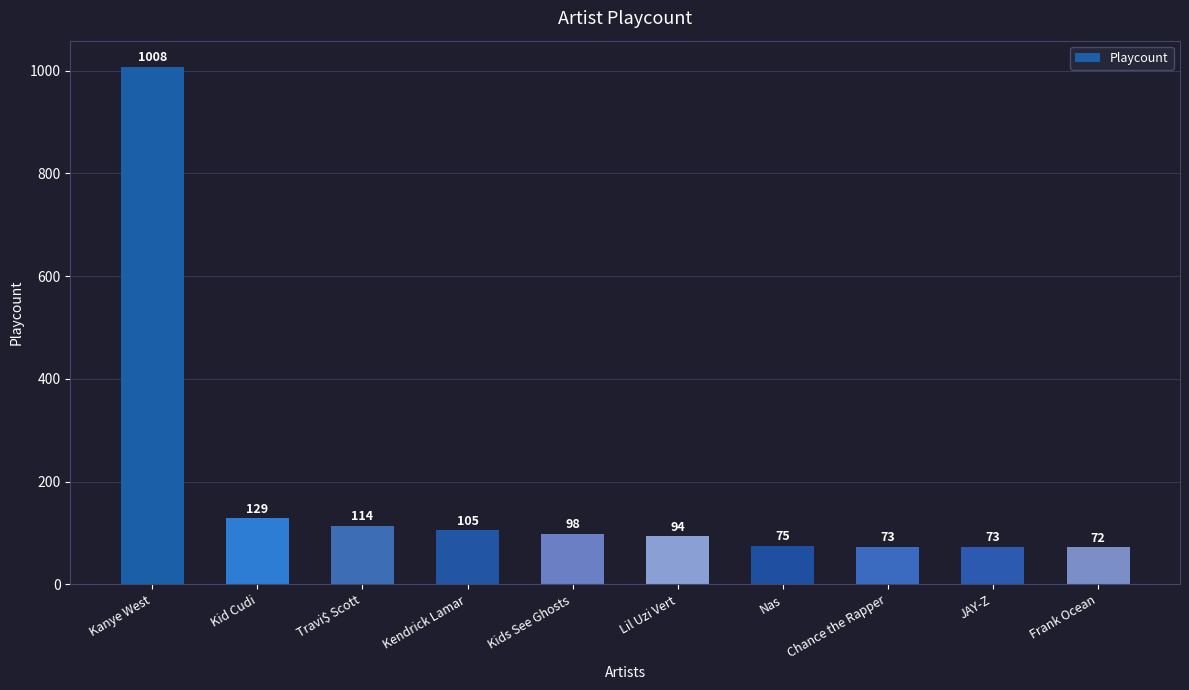

What is the difference between the maximum and minimum values?

936